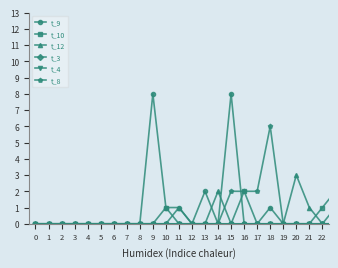

Which series has the widest spread of values?

t_9